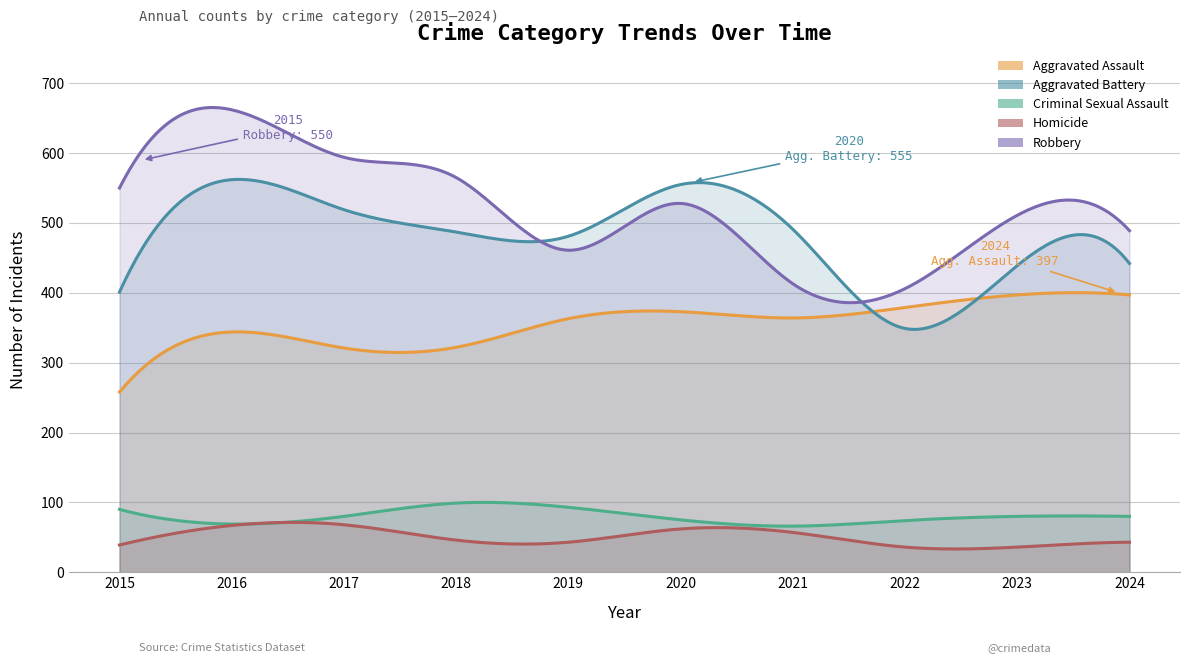

Which series changed the most between 2018 and 2022?

Robbery